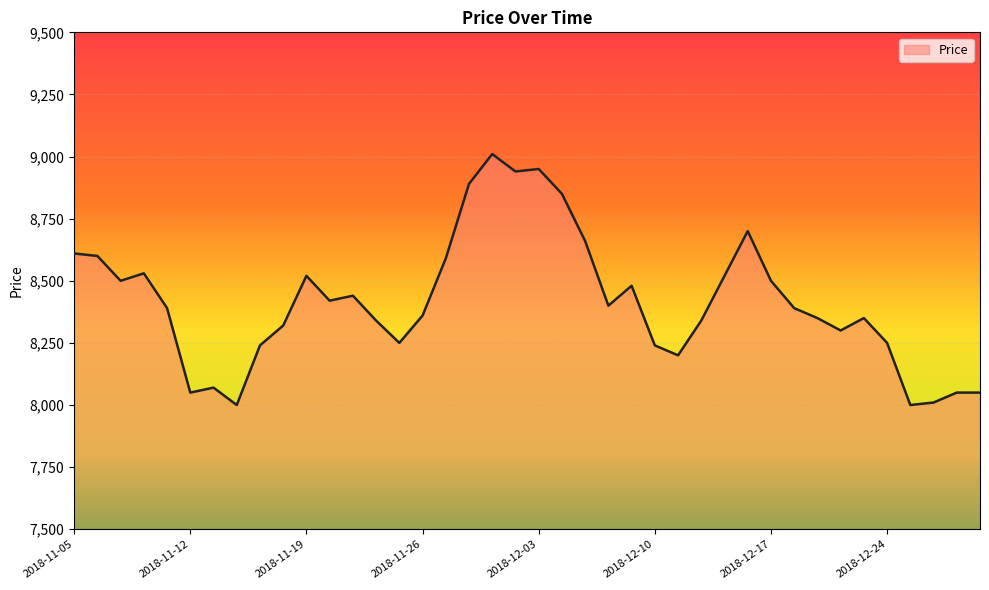

What is the greatest value displayed?

9010